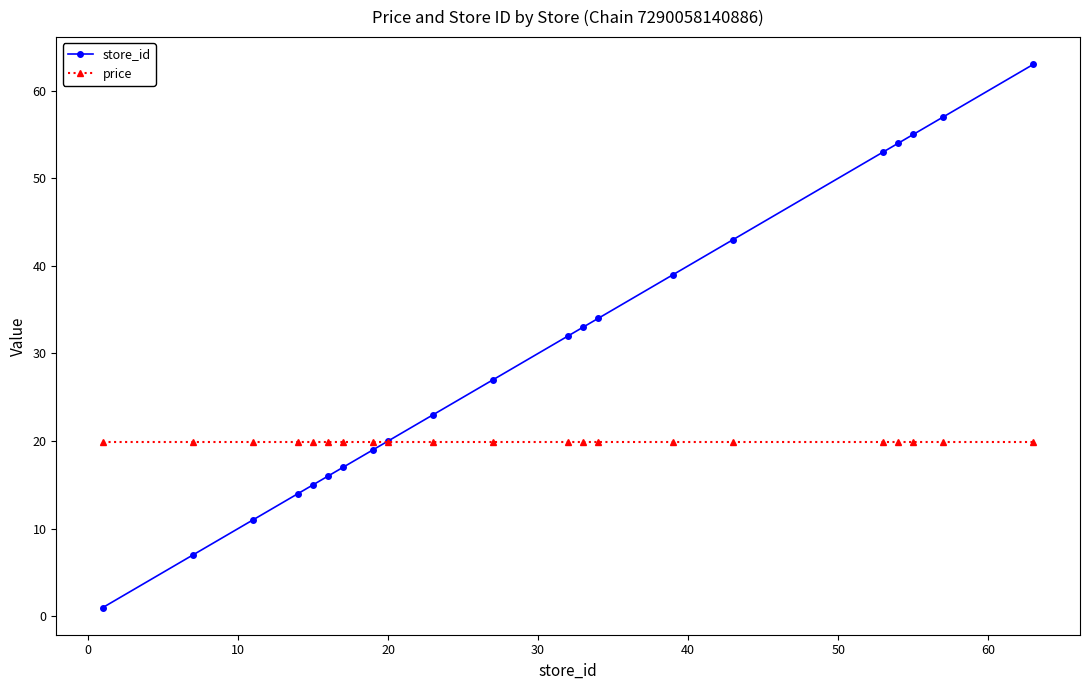

Which series has the widest spread of values?

store_id